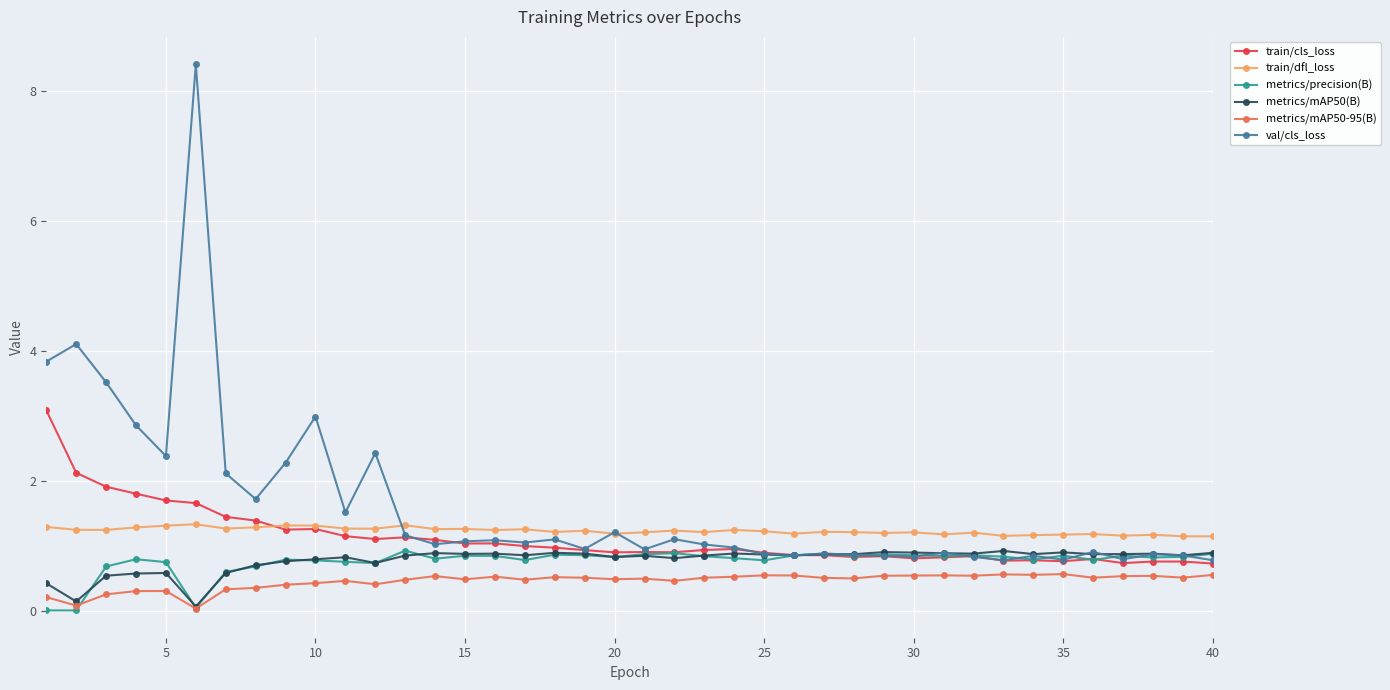

What is the difference between the second highest and minimum values in the metrics/precision(B) series?

0.9